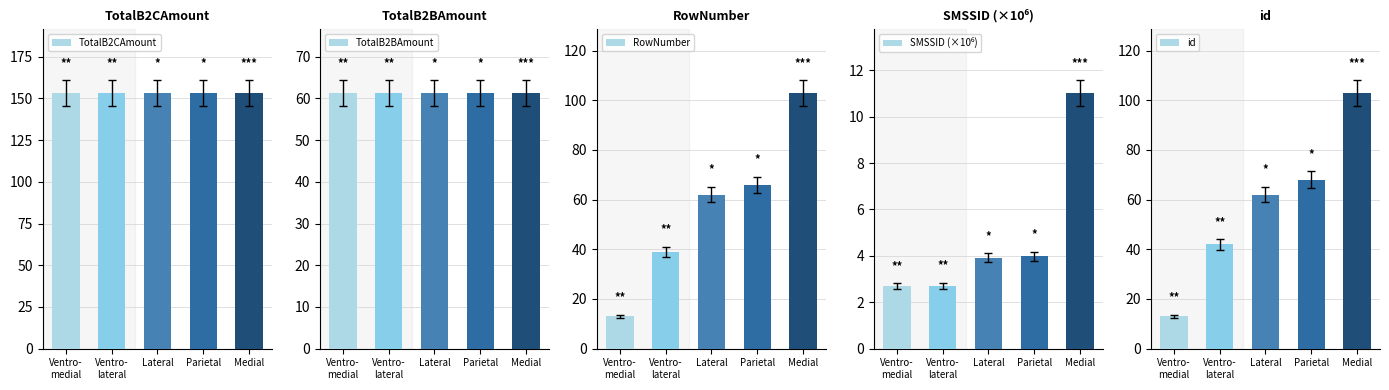

Reading left to right, list all the values displayed in this chart.

TotalB2CAmount: 153.4	153.4	153.4	153.4	153.4
TotalB2BAmount: 61.4	61.4	61.4	61.4	61.4
RowNumber: 13.0	39.0	62.0	66.0	103.0
SMSSID (×10⁶): 2.7	2.7	3.9	4.0	11.0
id: 13.0	42.0	62.0	68.0	103.0